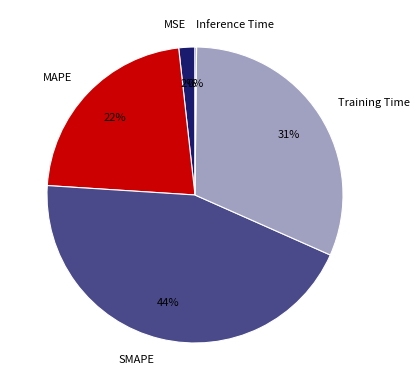

What is the largest slice in the pie chart?

SMAPE